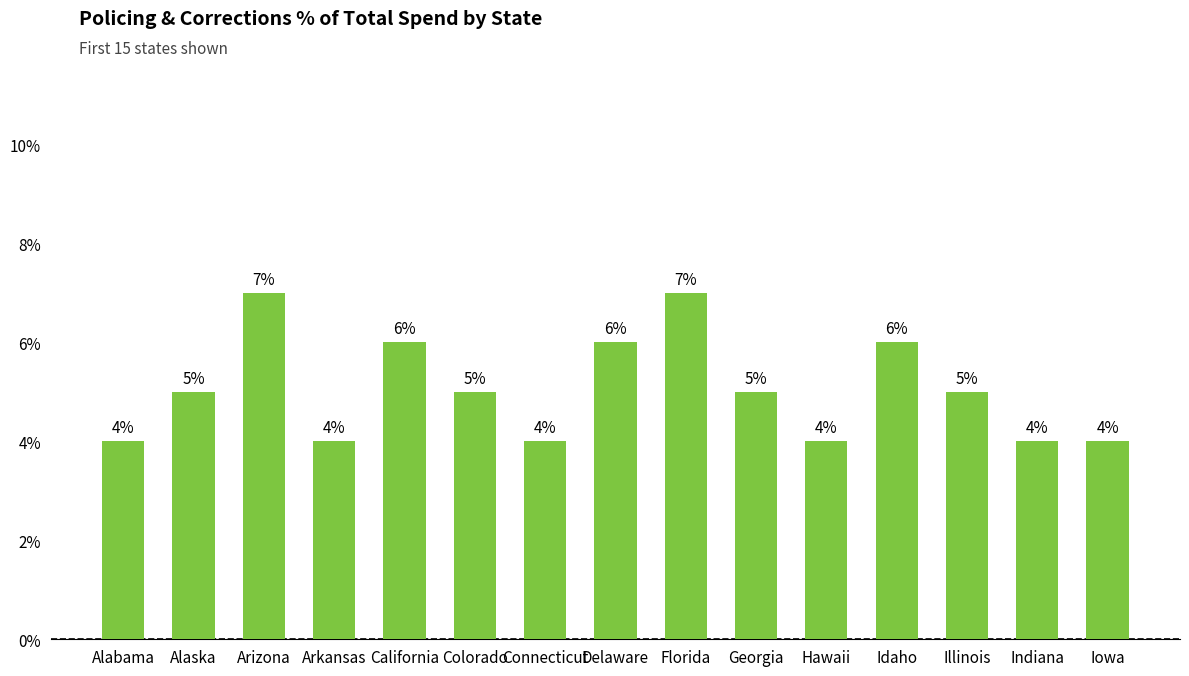

What is the maximum value shown in the chart?

7